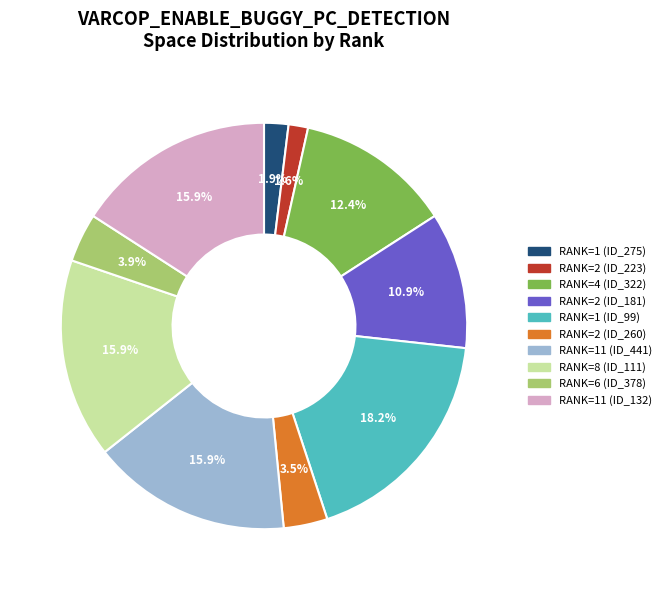

Which has a higher value, RANK=2 (ID_181) or RANK=6 (ID_378)?

RANK=2 (ID_181)